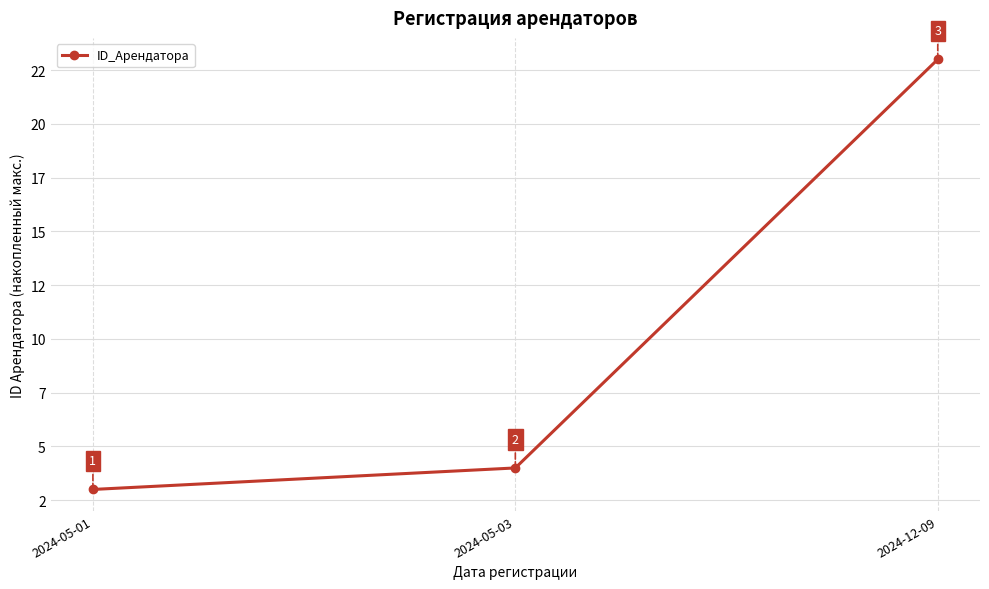

Is this an area chart (filled region under the line)?

No